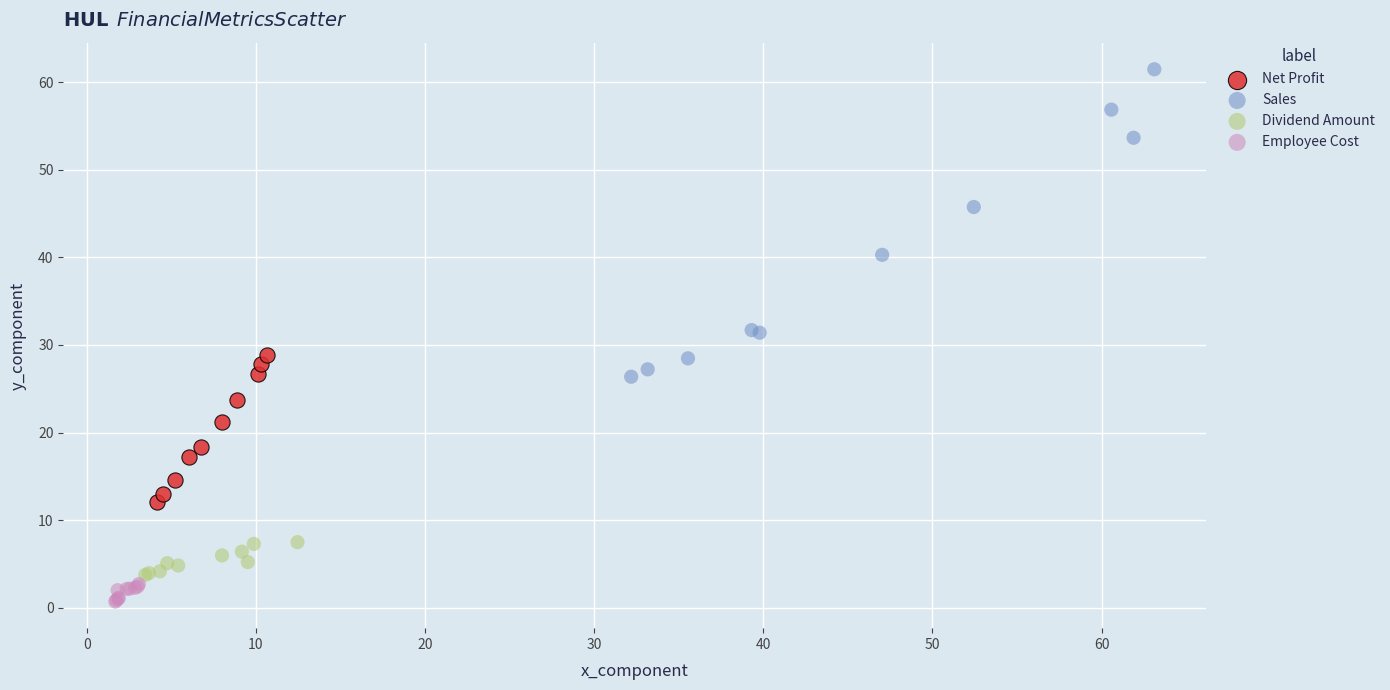

Which series reaches the minimum Y coordinate?

Employee Cost